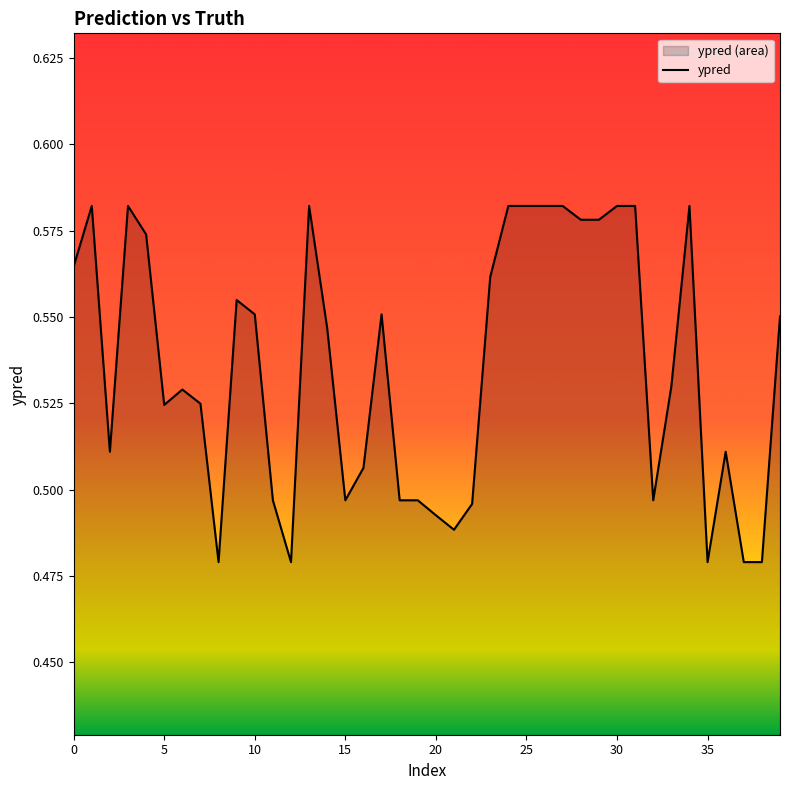

What is the change in value from 28 to 38?

-0.1